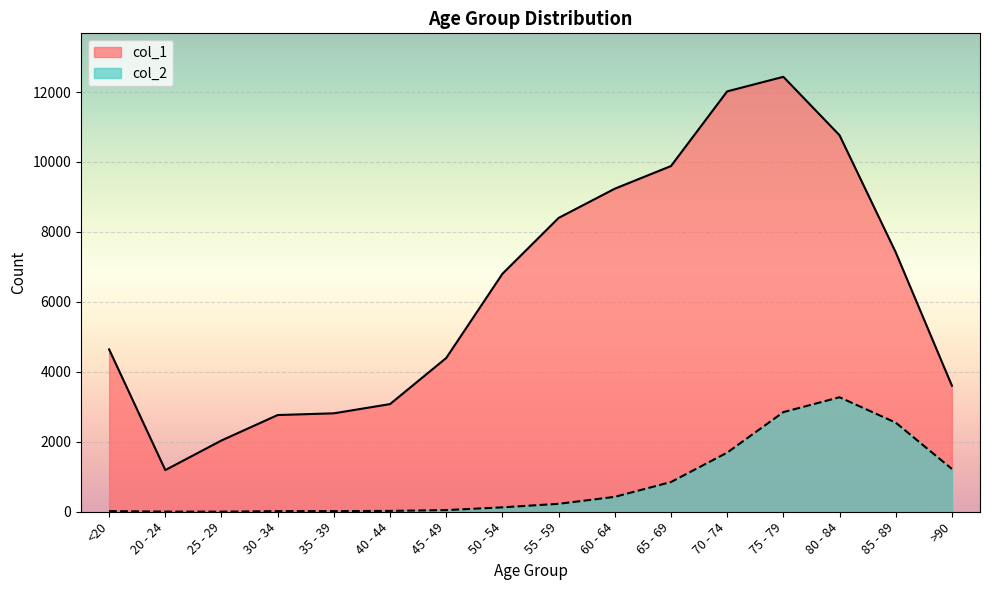

Is the value of col_1 at <20 greater than the value of col_2 at 20 - 24?

Yes